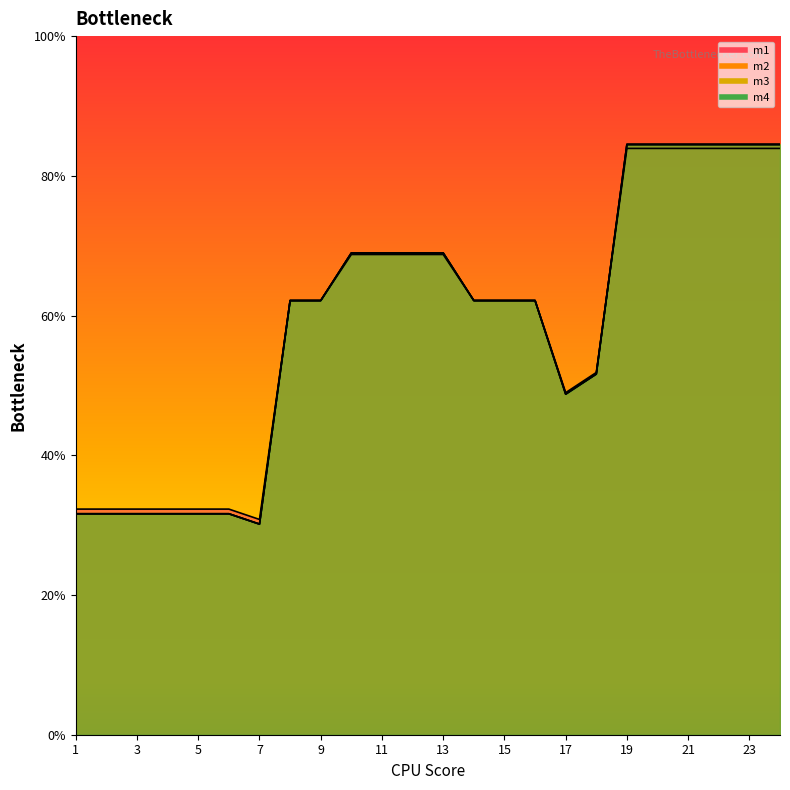

Does the chart display data point markers on the line(s)?

No